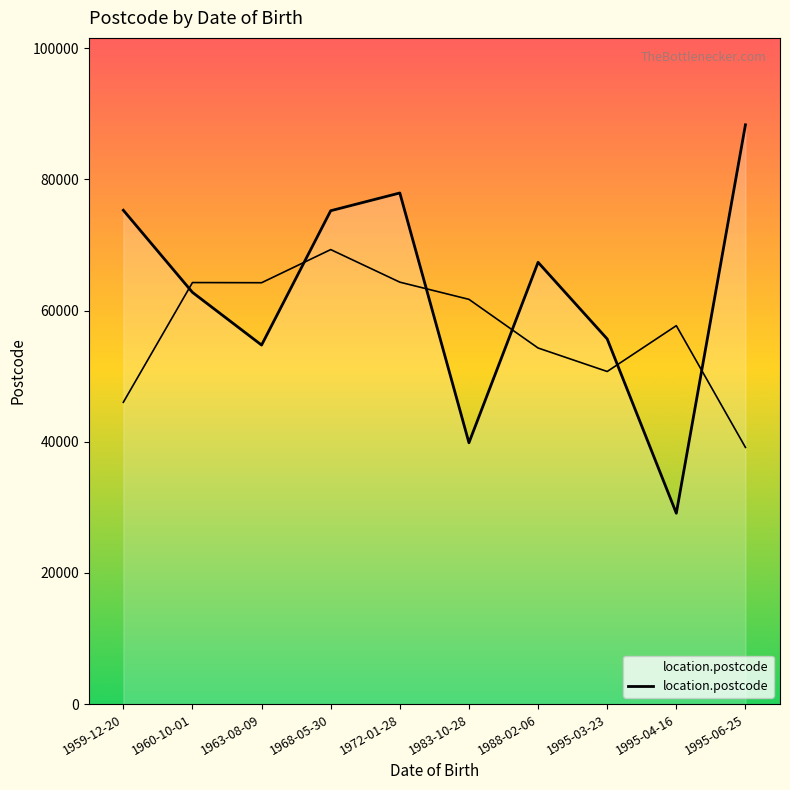

Reading right to left, what are all the values shown in this chart?

1995-06-25=88341	1995-04-16=29112	1995-03-23=55687	1988-02-06=67373	1983-10-28=39856	1972-01-28=77944	1968-05-30=75237	1963-08-09=54754	1960-10-01=62790	1959-12-20=75310